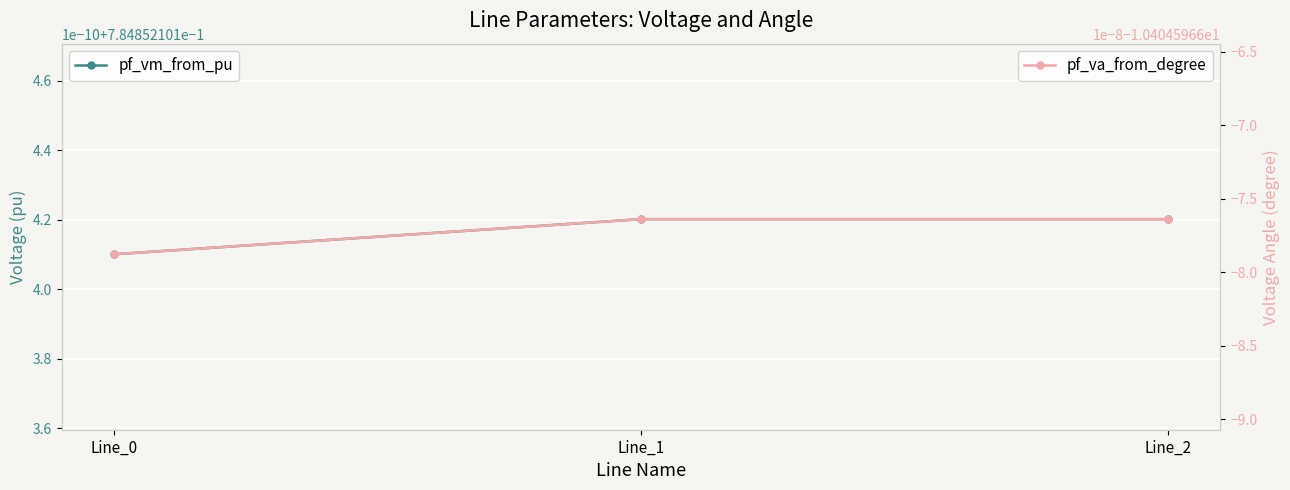

How many series are shown in this chart?

2